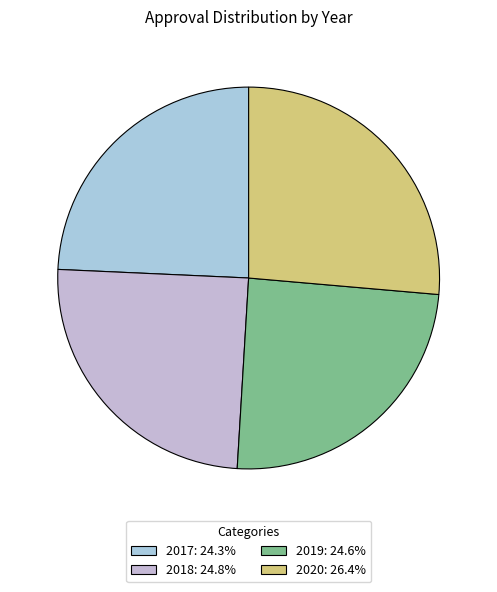

Is it true that 2020 is 31% of the pie?

False